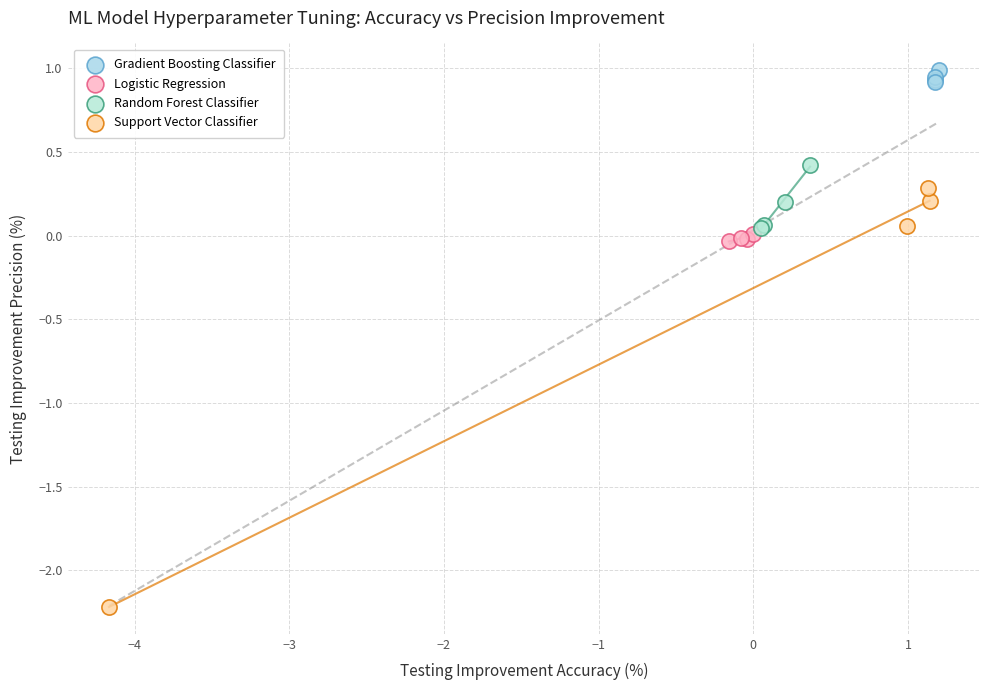

Which series contains the lowest Y value?

Support Vector Classifier